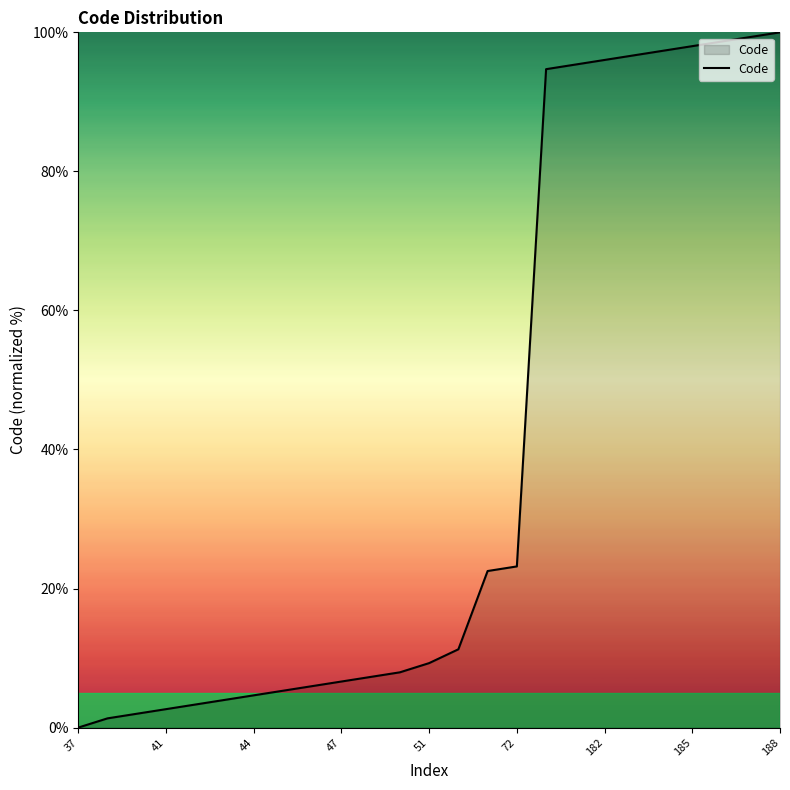

What is the greatest value displayed?

100.0